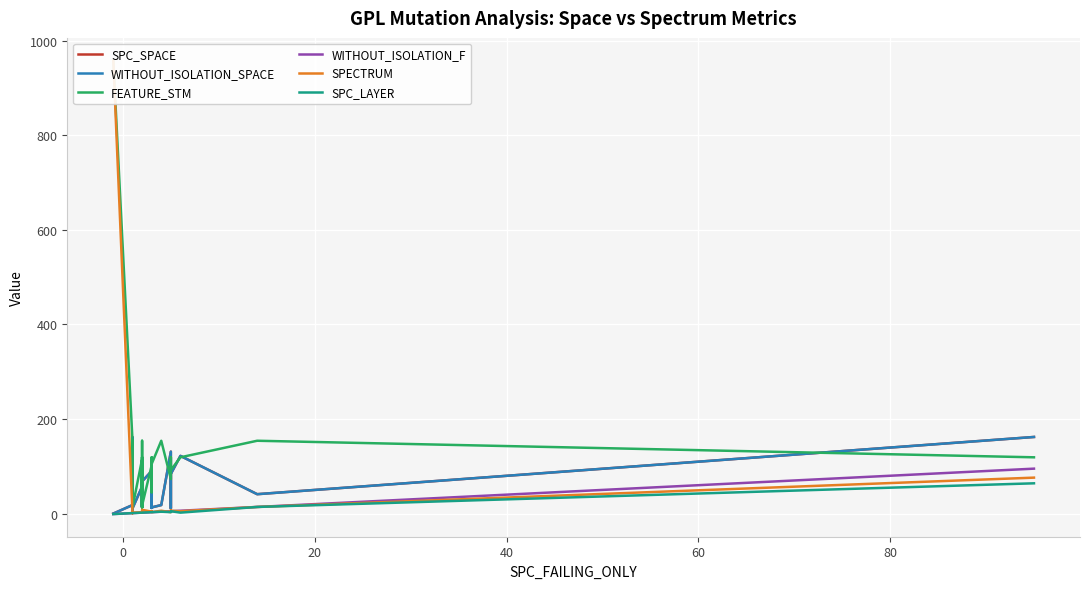

Which series has the largest range (max minus min)?

SPECTRUM